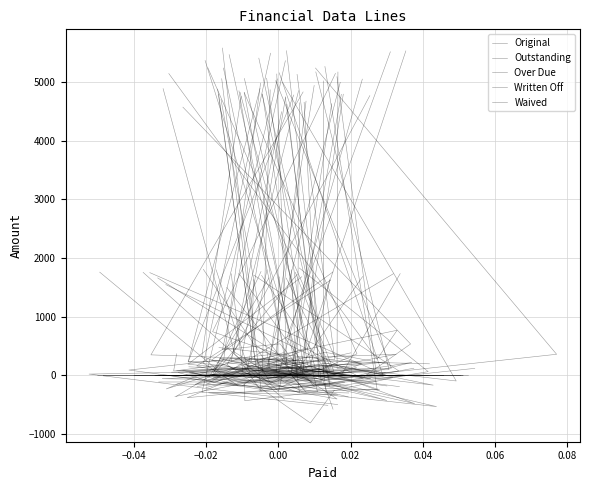

How many interior local peaks does the Waived series have?

1